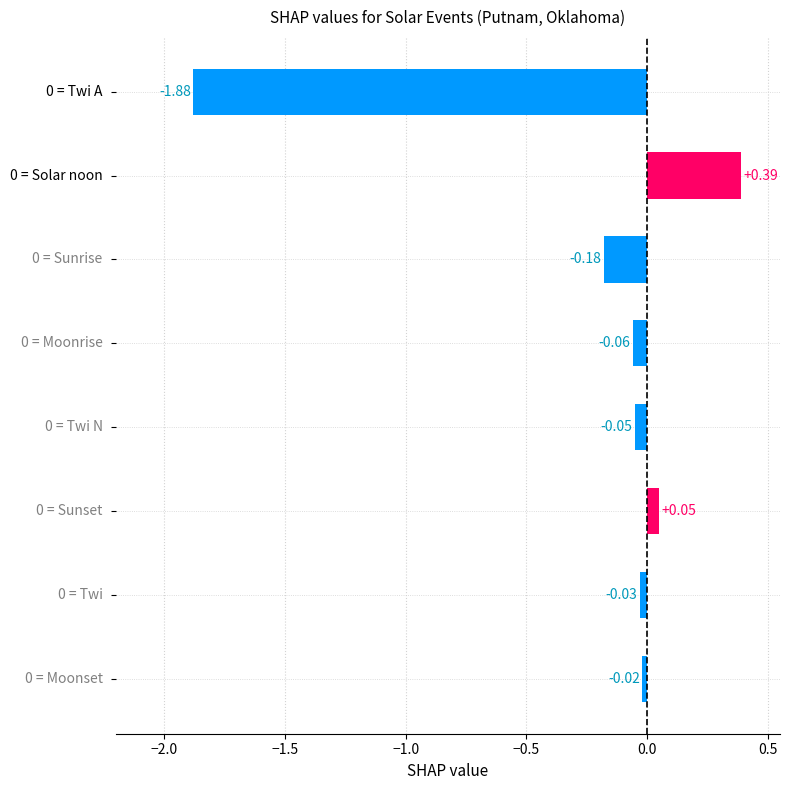

What is the difference between the second highest and minimum values?

1.9